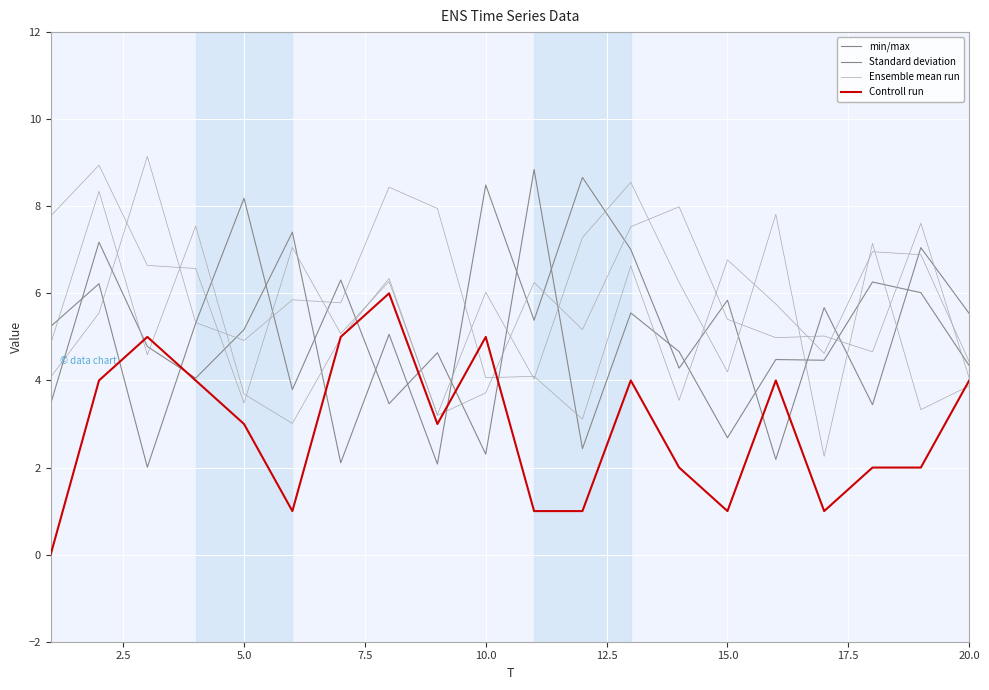

How many intersections are there between Ensemble mean run and Standard deviation?

9